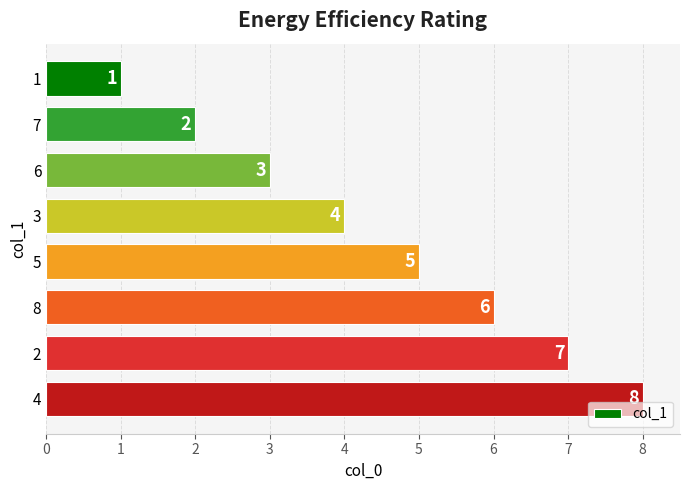

Where is the data nearest to the value 4?

3